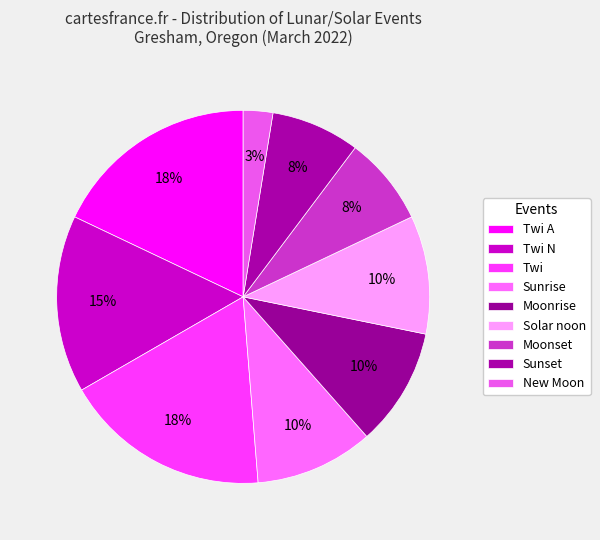

Count the number of slices in the pie.

9